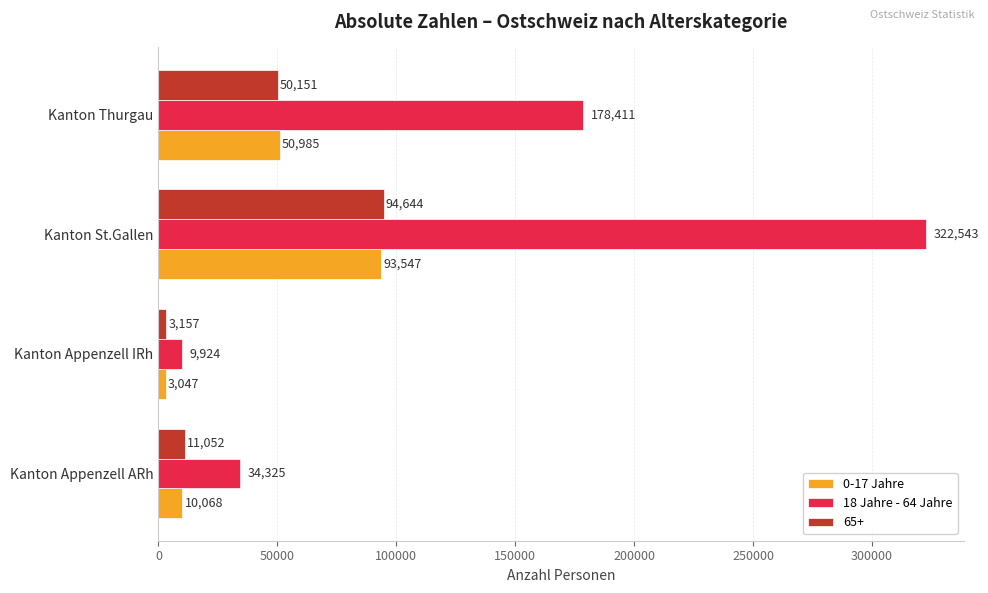

The value of 0-17 Jahre at Kanton Appenzell IRh is 3047. True or false?

True